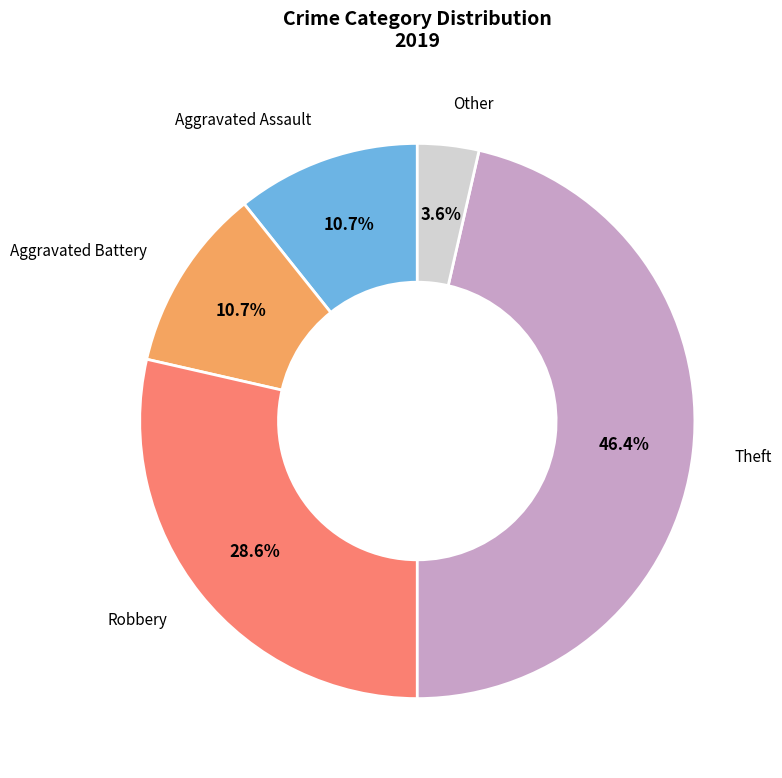

Does any single category account for the majority?

No